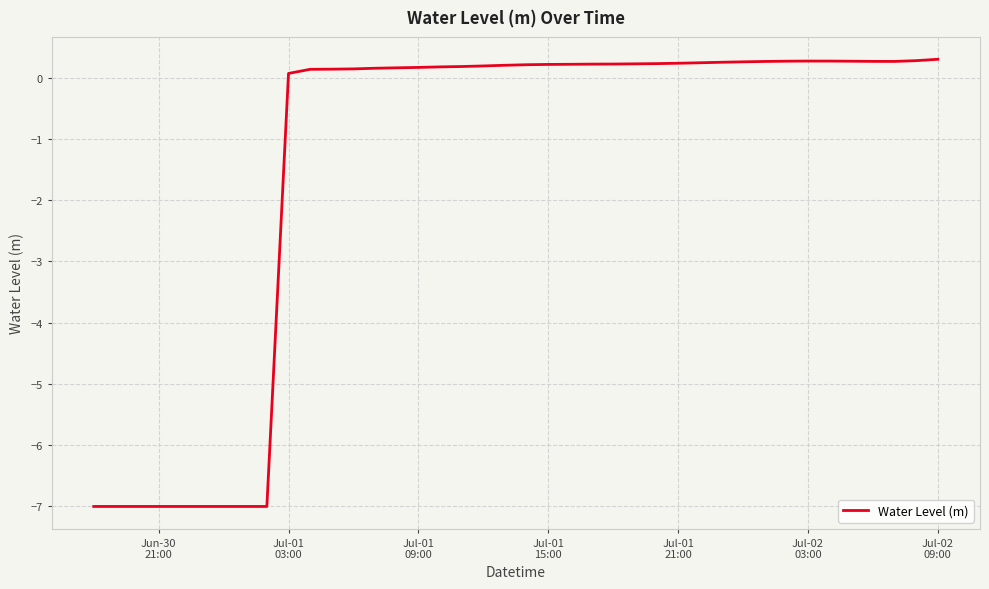

What is the greatest value displayed?

0.3